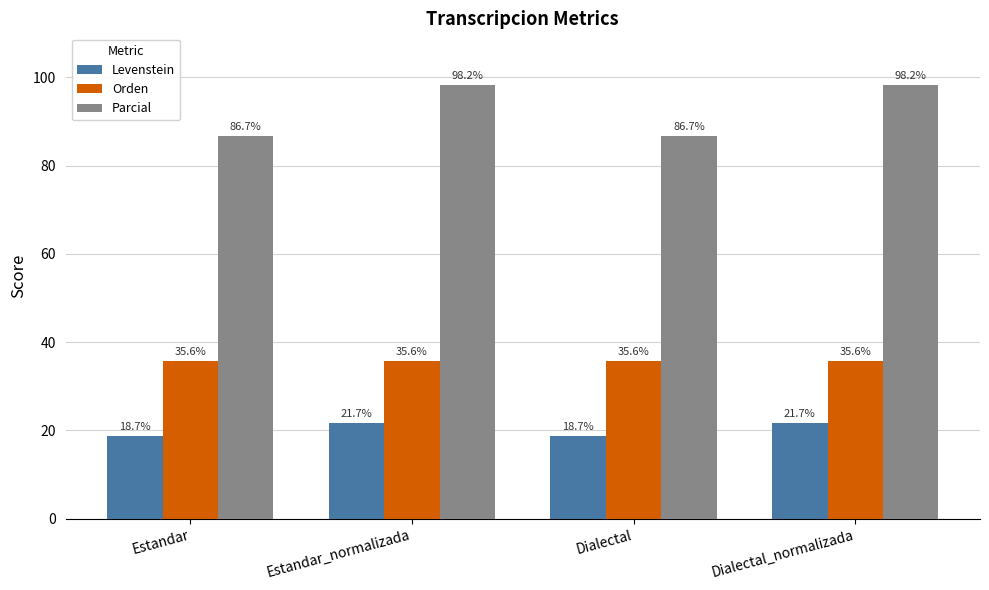

Is the value of Levenstein at Dialectal greater than the value of Parcial at Dialectal?

No